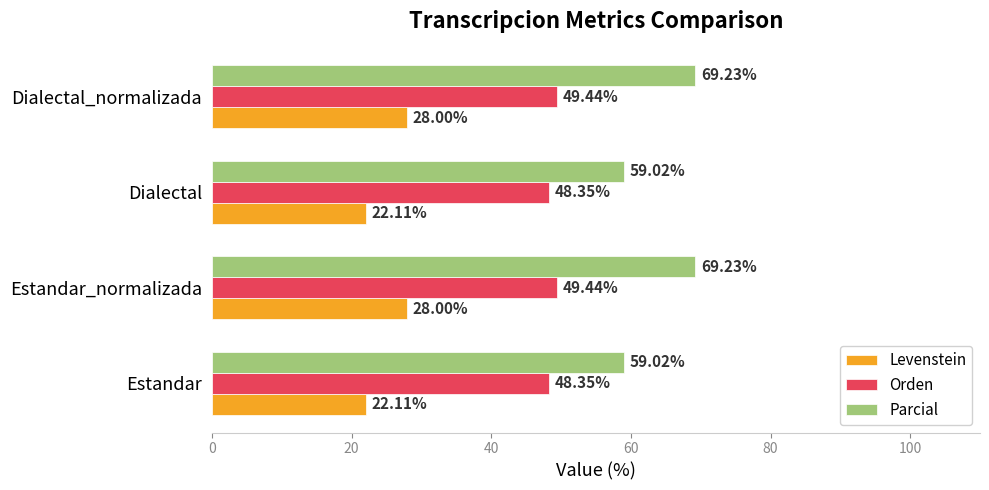

What is the average value of the Levenstein series?

25.1